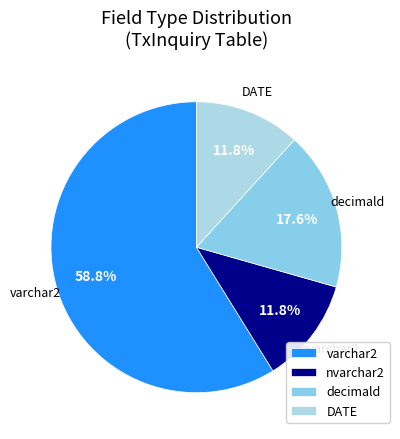

What is the largest slice in the pie chart?

varchar2